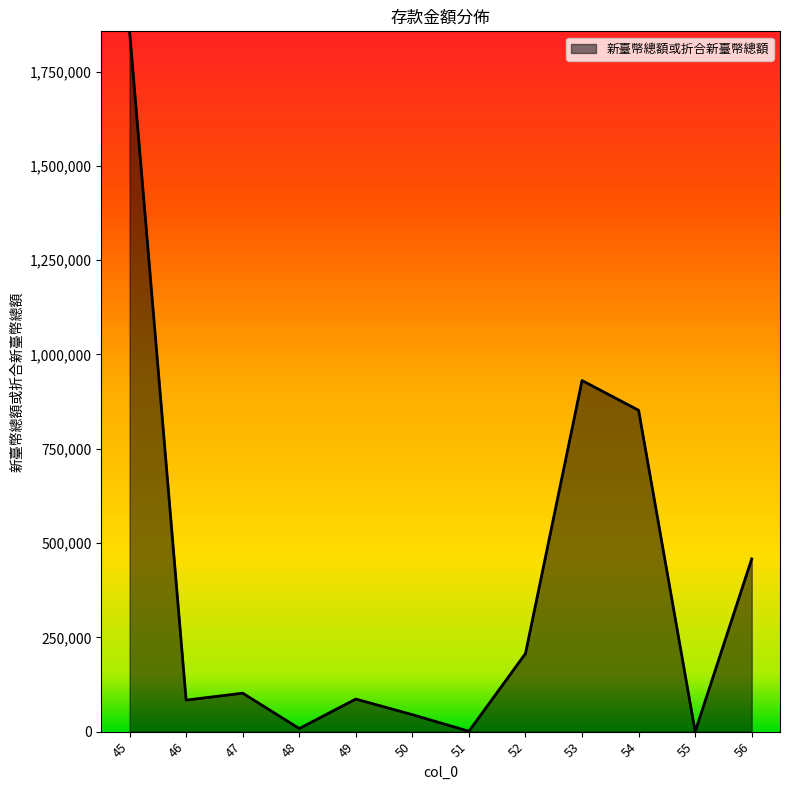

How many values are below 101986?

6